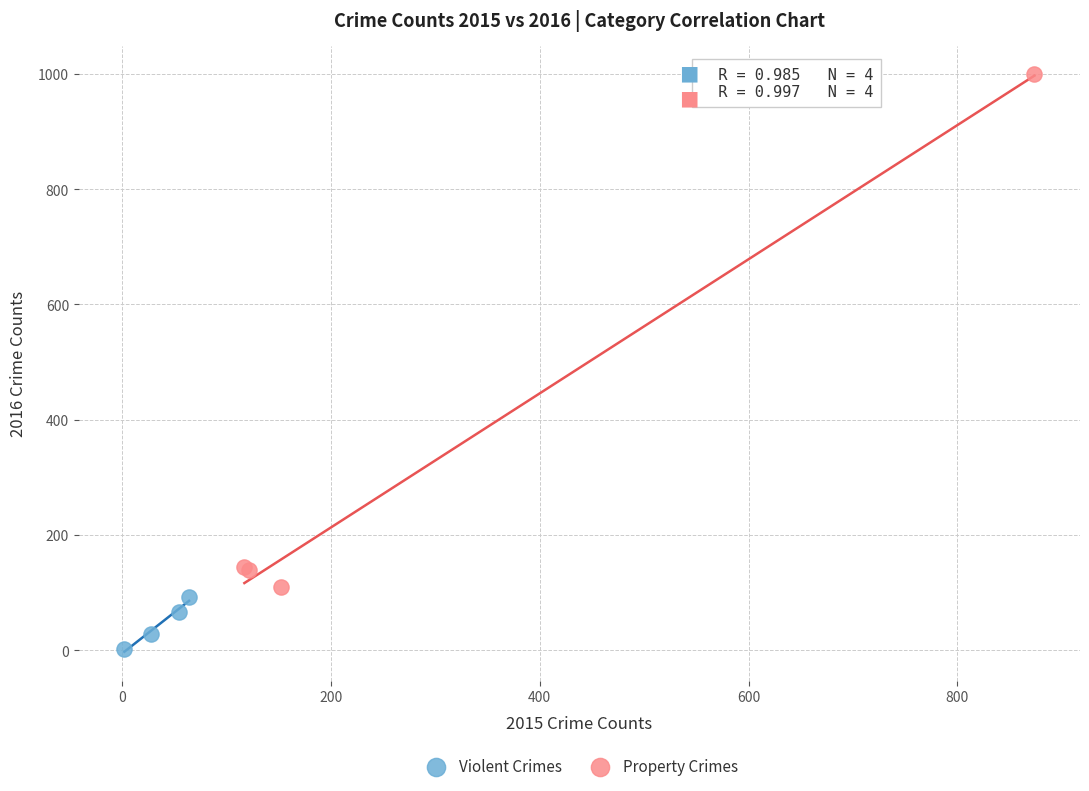

Which series reaches the minimum Y coordinate?

Violent Crimes